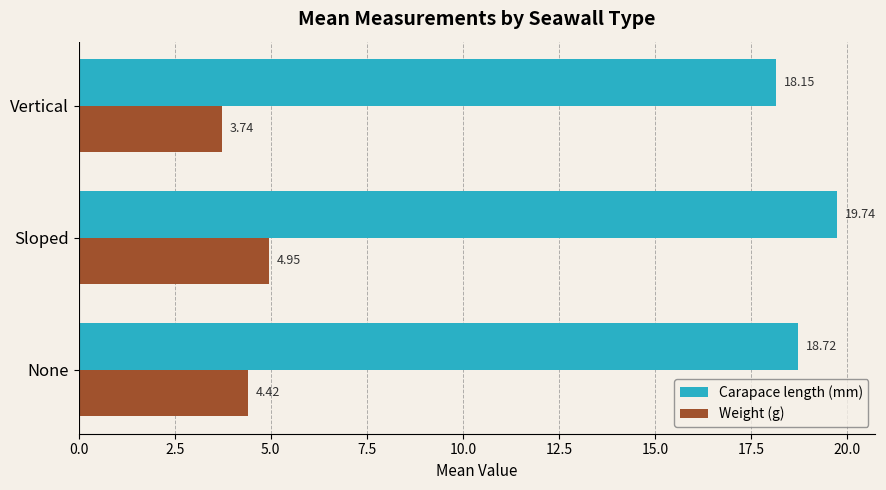

What is the difference between the highest and lowest values at Sloped?

14.8